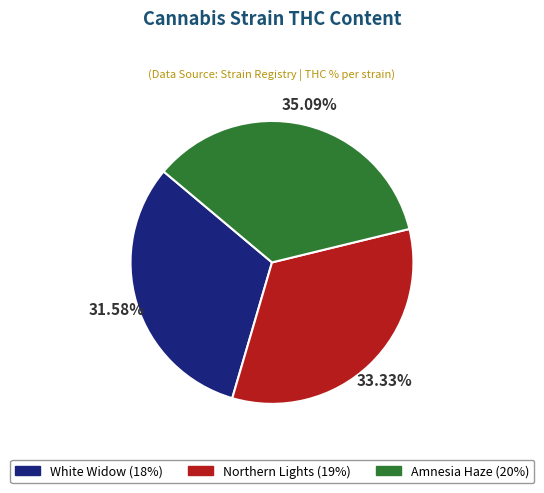

What percentage is NOT represented by White Widow?

68.4%